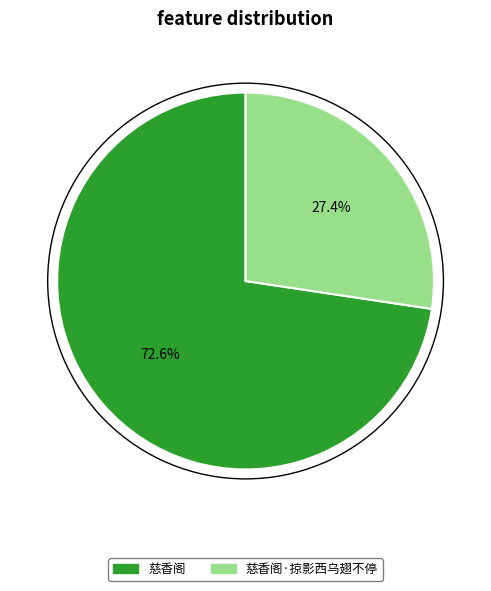

To the nearest percent, what percentage of the pie is 慈香阁?

73%